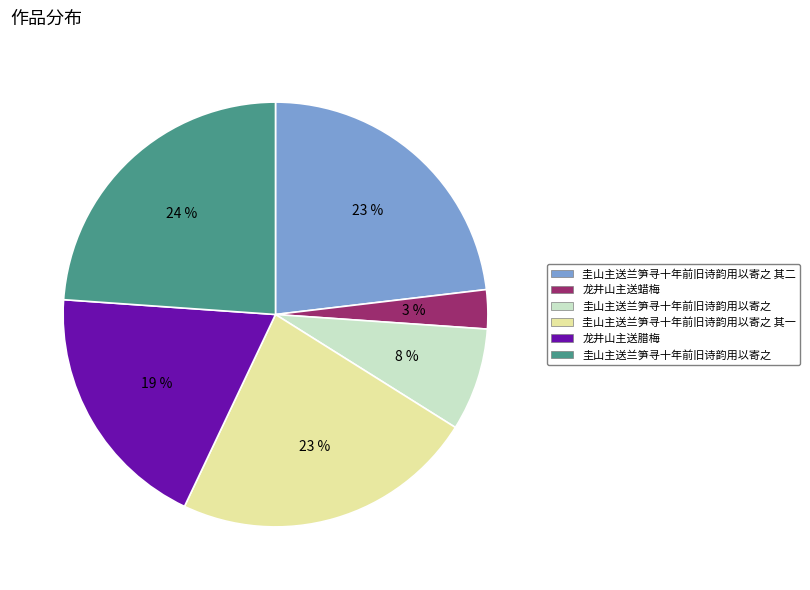

To the nearest percent, what is the difference between the largest and smallest slice percentages?

21%